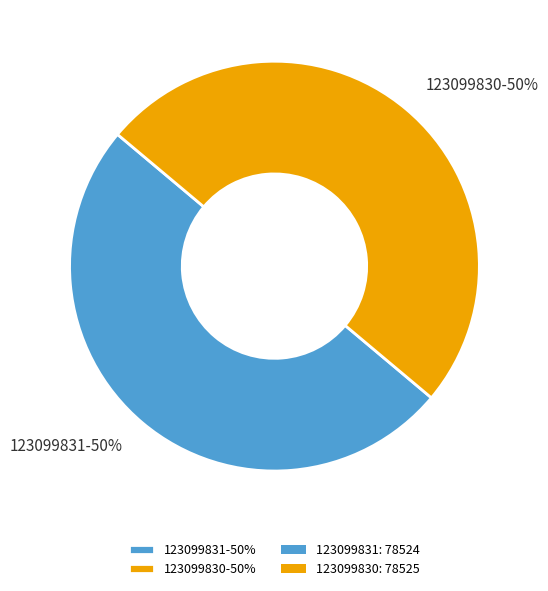

Approximately how many times larger is the value at 123099830-50% compared to 123099831-50%?

1.0